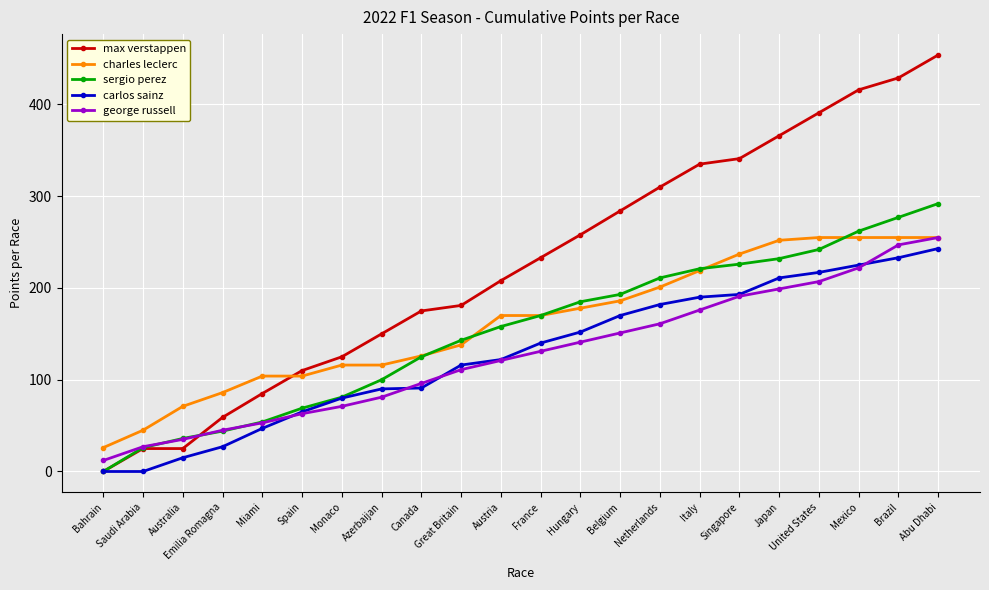

How many intersections are there between charles leclerc and max verstappen?

1